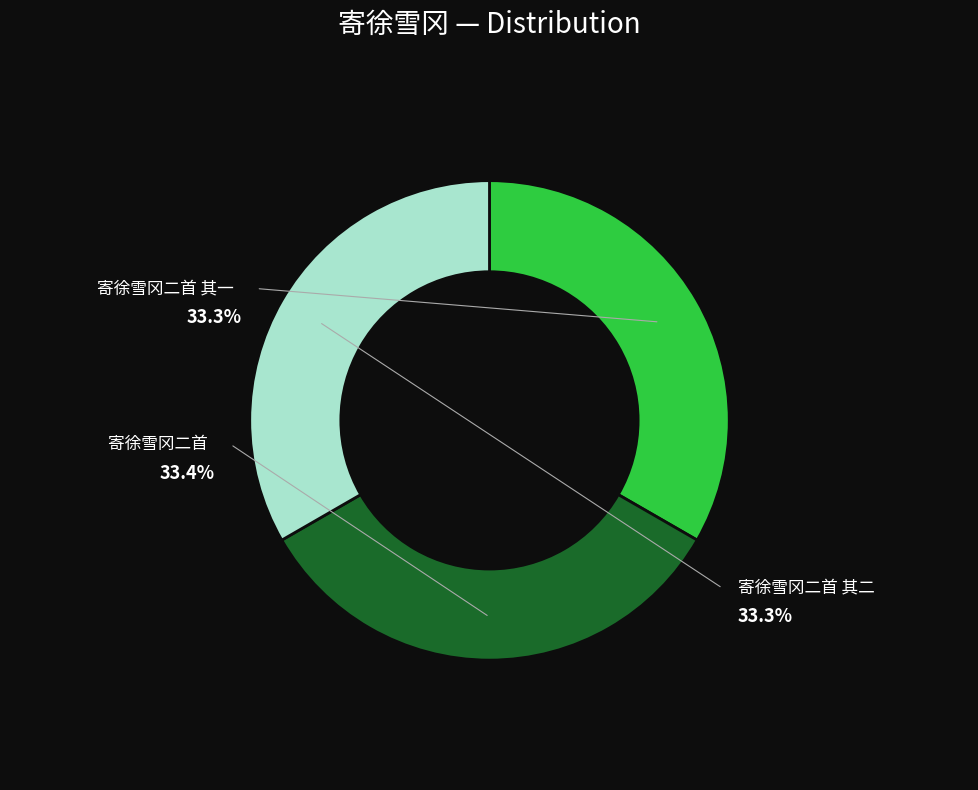

Which category has the biggest portion of the pie?

寄徐雪冈二首